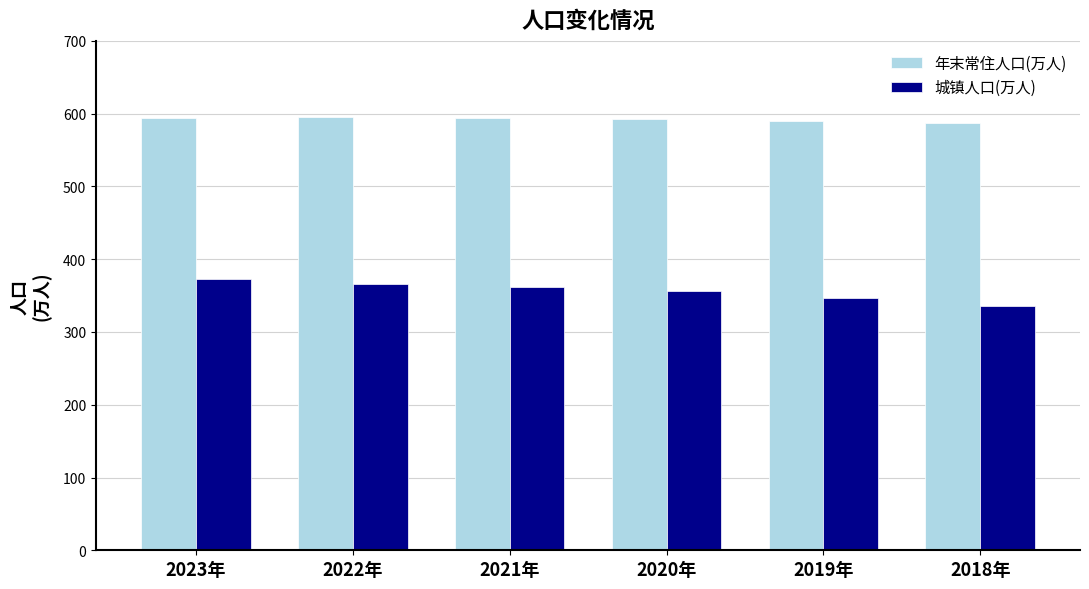

At how many categories does at least one series exceed 356?

6